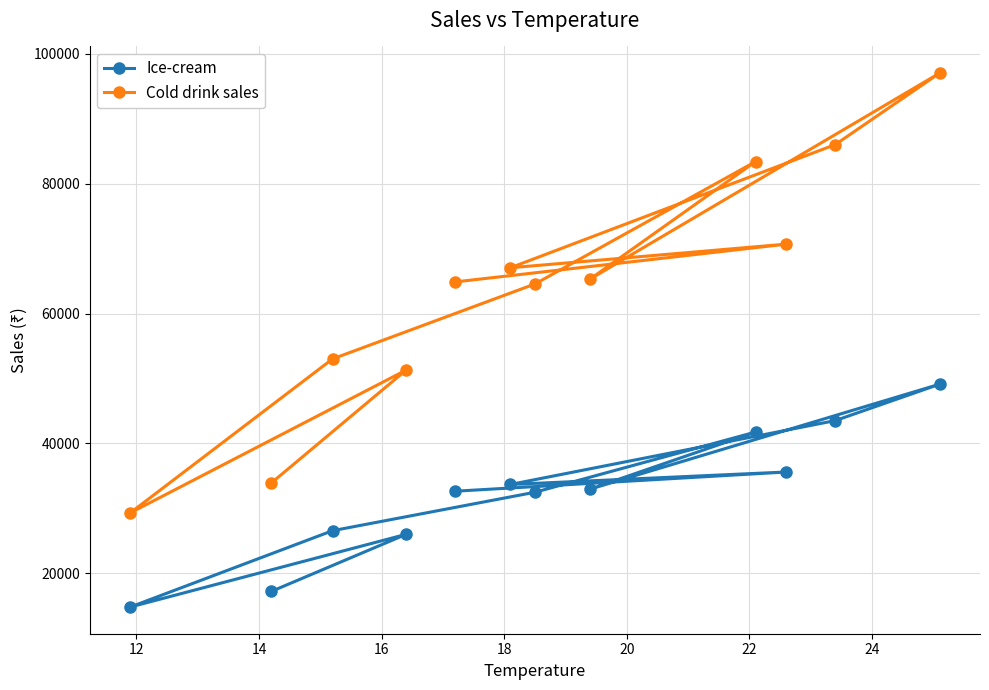

Reading left to right, transcribe all the data shown in this chart.

Ice-cream: 17200	26000	14800	26560	32480	41760	32960	49120	43520	33680	35600	32640
Cold drink sales: 33900	51300	29300	53020	64560	83420	65320	97040	86040	67060	70700	64880